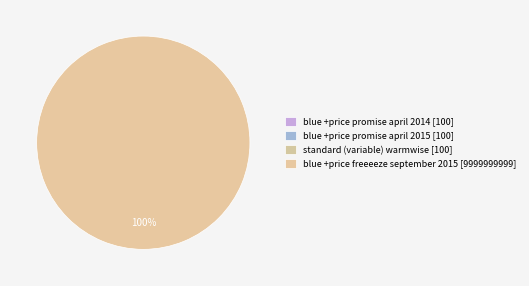

Is it true that standard (variable) warmwise is 11% of the pie?

False